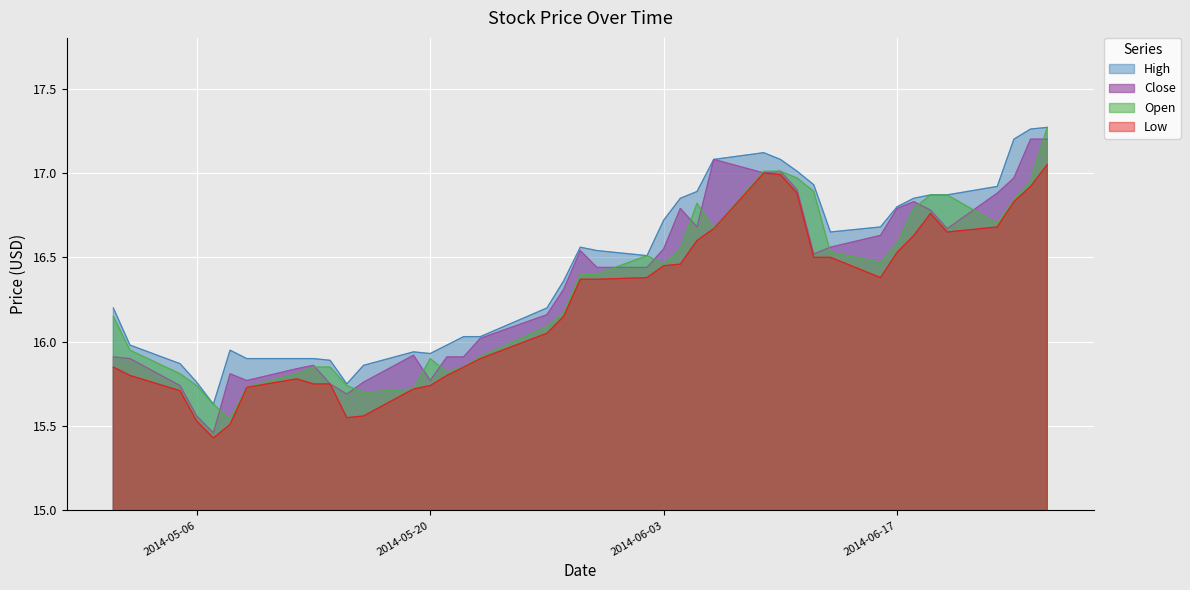

Which series has the largest range (max minus min)?

Close